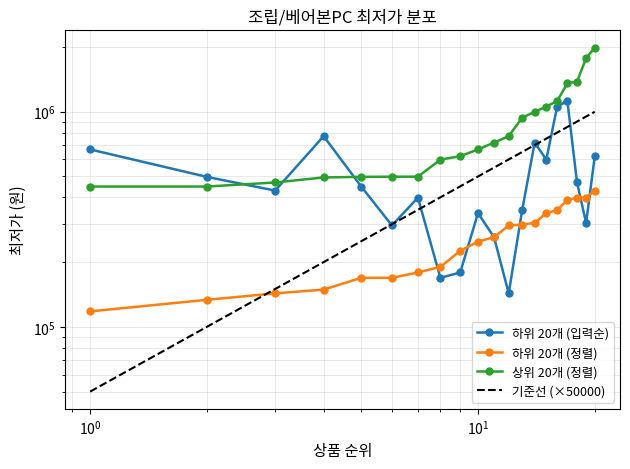

True or false: 최저가_high and 최저가_first20 cross at least once.

True